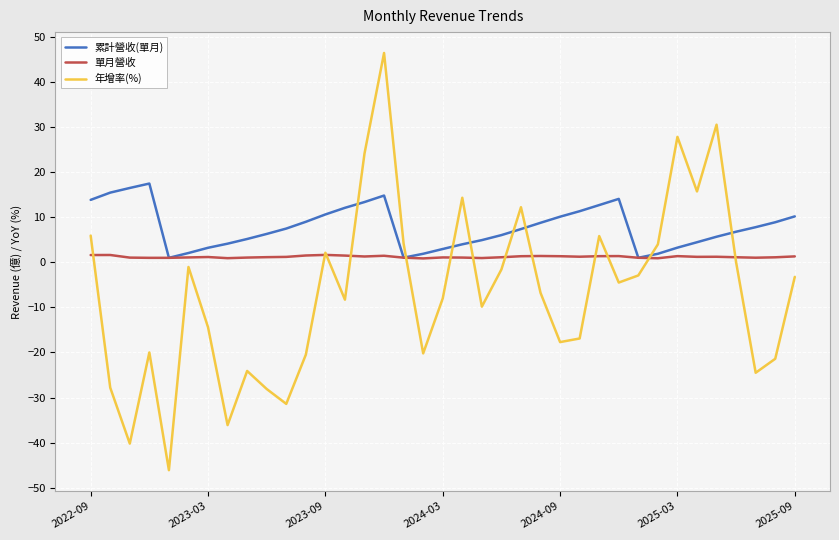

What is the average value of the 單月營收 series?

1.2